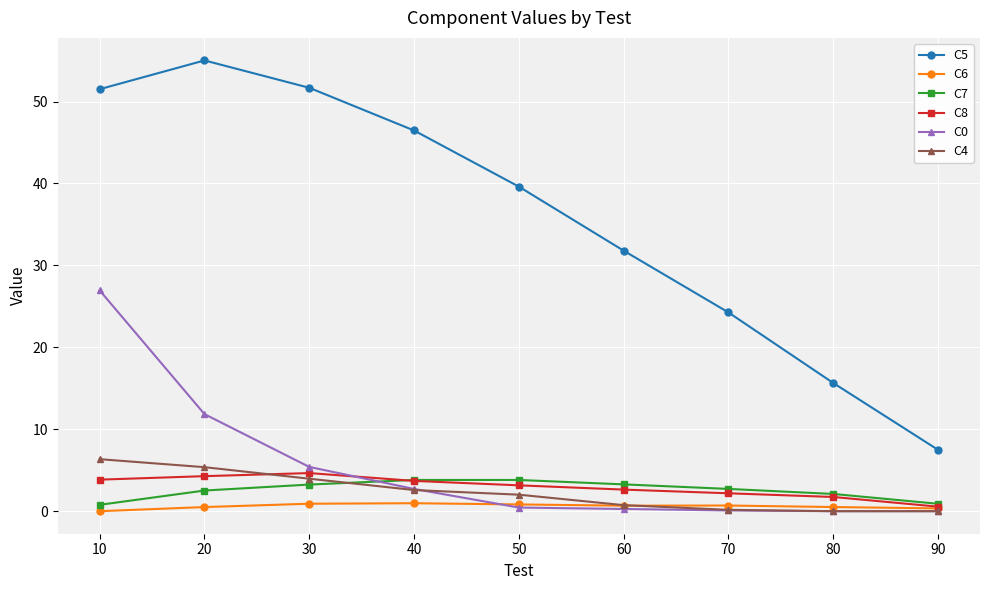

The value of C0 at 90 is 8.3. True or false?

False